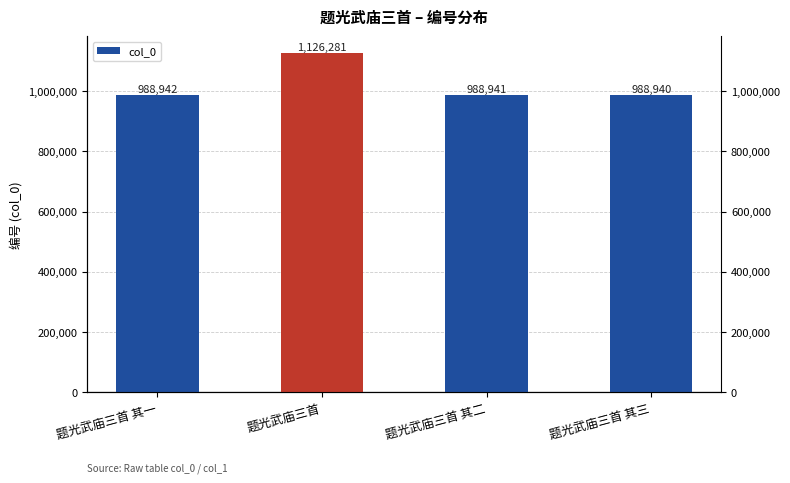

Is it true that the value at 题光武庙三首 其二 is 988941?

True